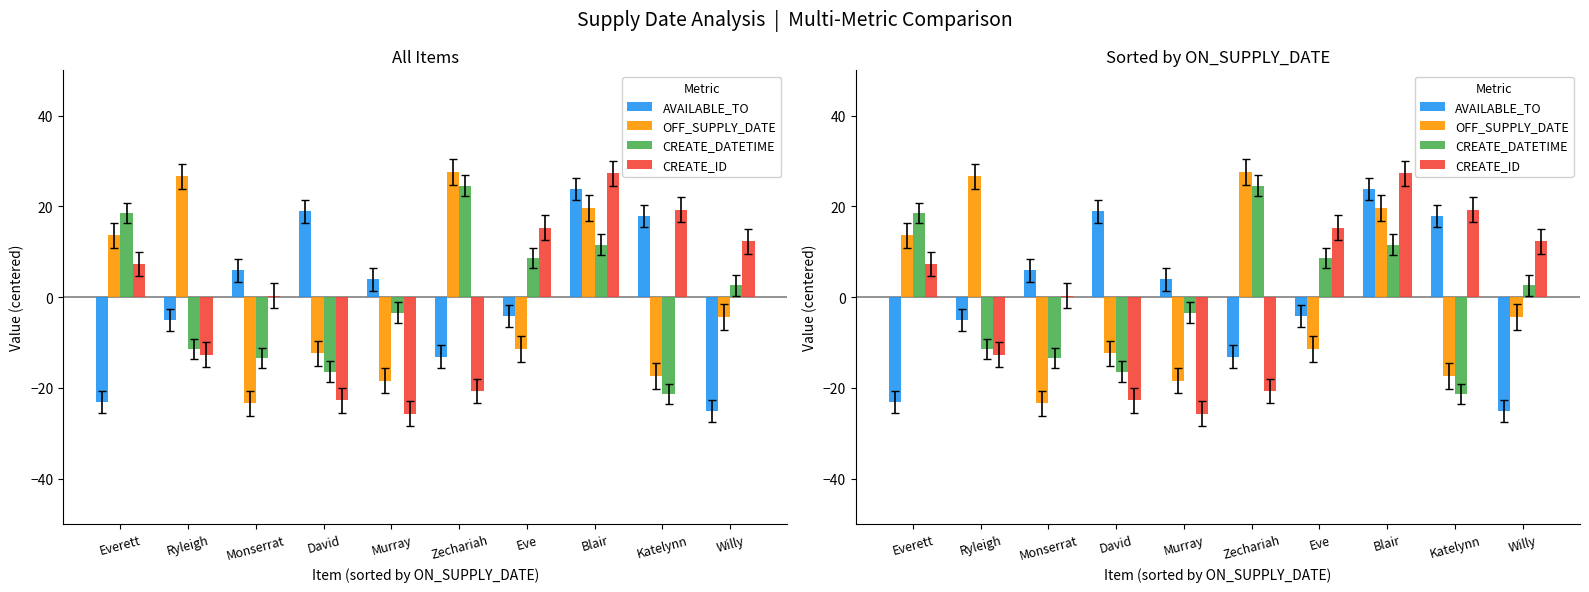

What is the value of the CREATE_ID bar at the 1st from the left?

7.3